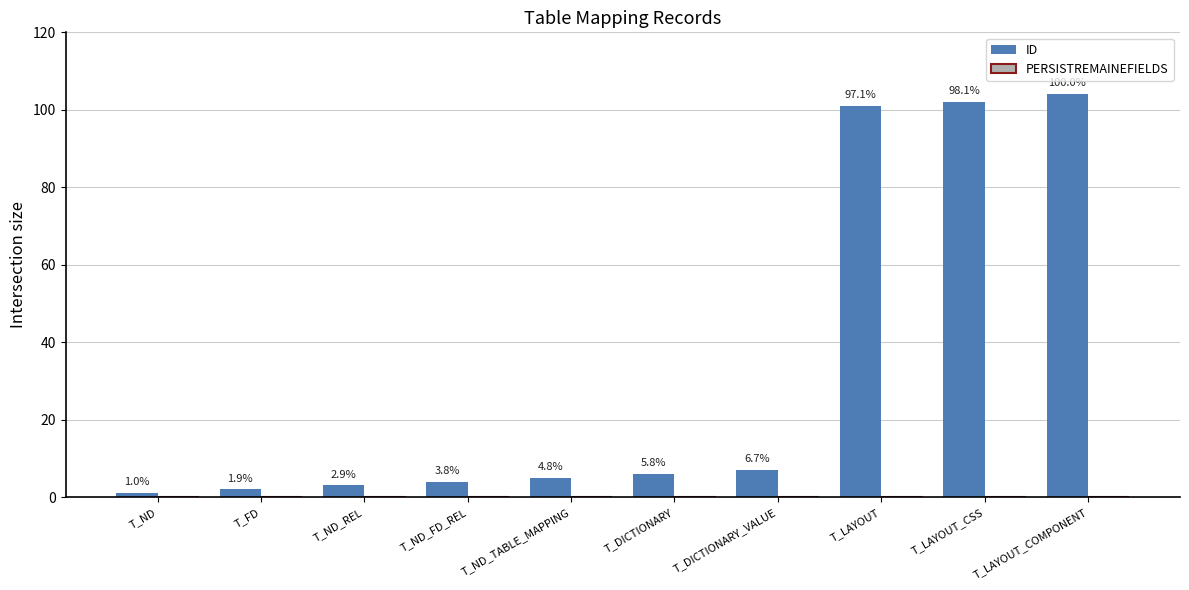

How many bars are there in total?

10